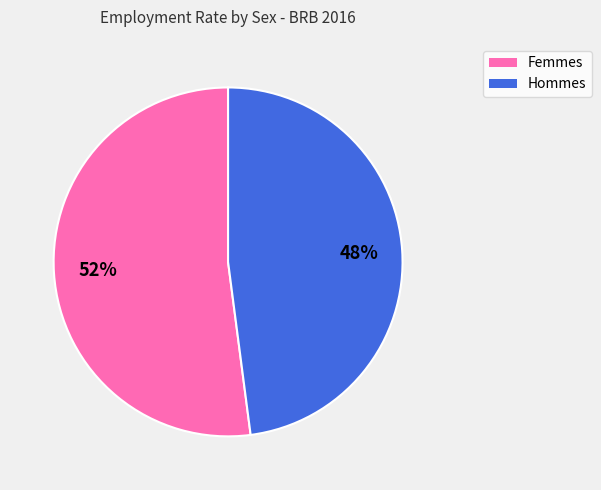

Is there a majority slice in this chart?

Yes